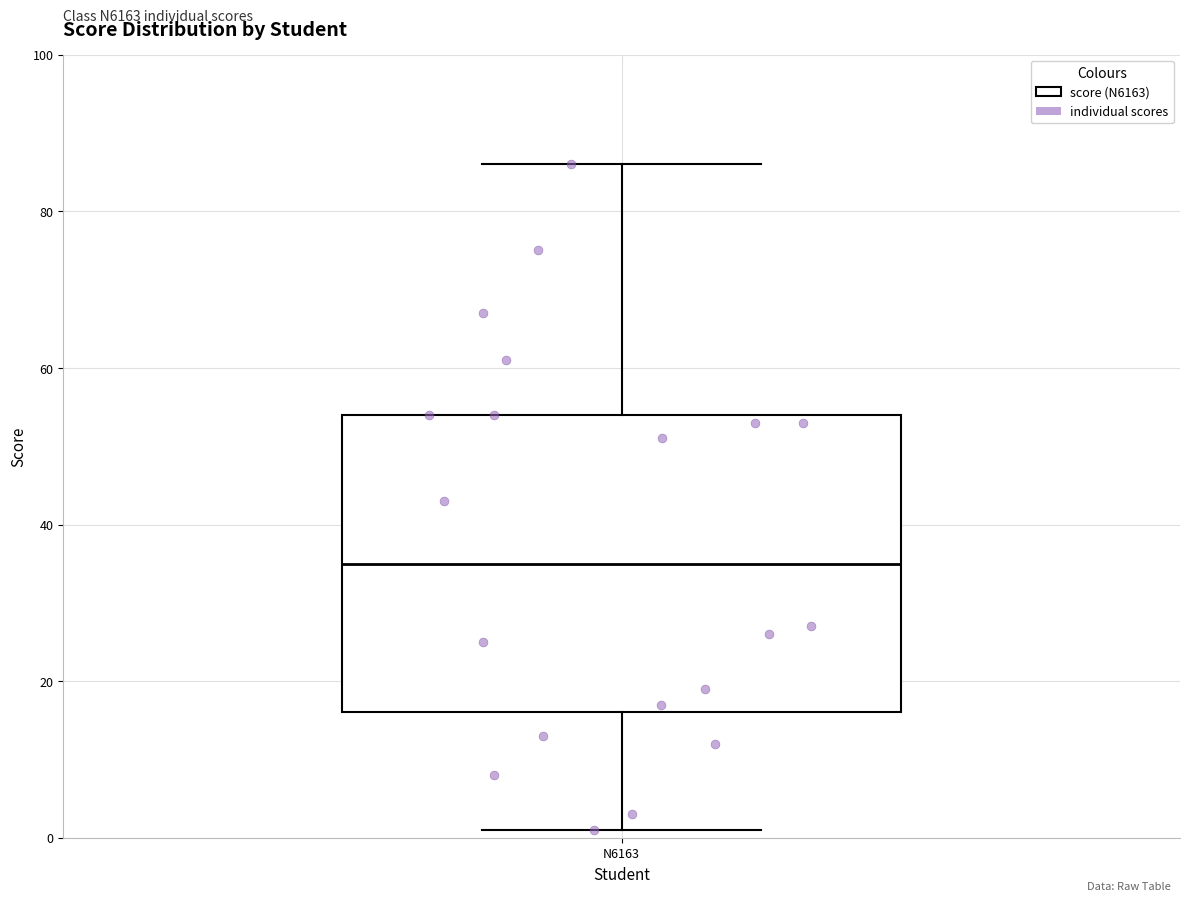

Where is the upper edge of the box for N6163 on the y-axis? The values are not printed on the chart, so give them approximately, as read against the axis.

54